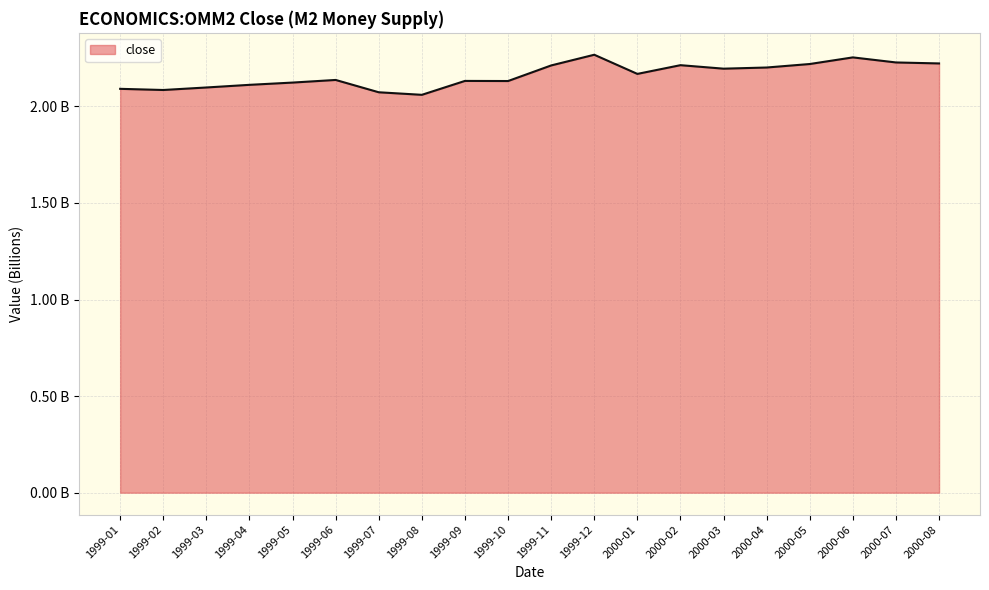

Reading left to right, list all the values displayed in this chart.

1999-01=2.1	1999-02=2.1	1999-03=2.1	1999-04=2.1	1999-05=2.1	1999-06=2.1	1999-07=2.1	1999-08=2.1	1999-09=2.1	1999-10=2.1	1999-11=2.2	1999-12=2.3	2000-01=2.2	2000-02=2.2	2000-03=2.2	2000-04=2.2	2000-05=2.2	2000-06=2.3	2000-07=2.2	2000-08=2.2